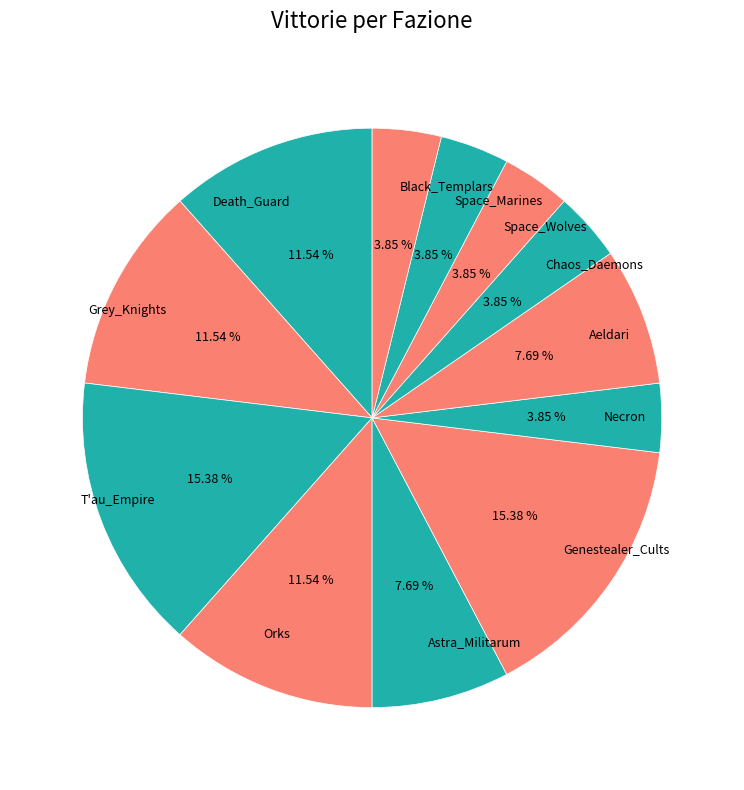

Is there a majority slice in this chart?

No